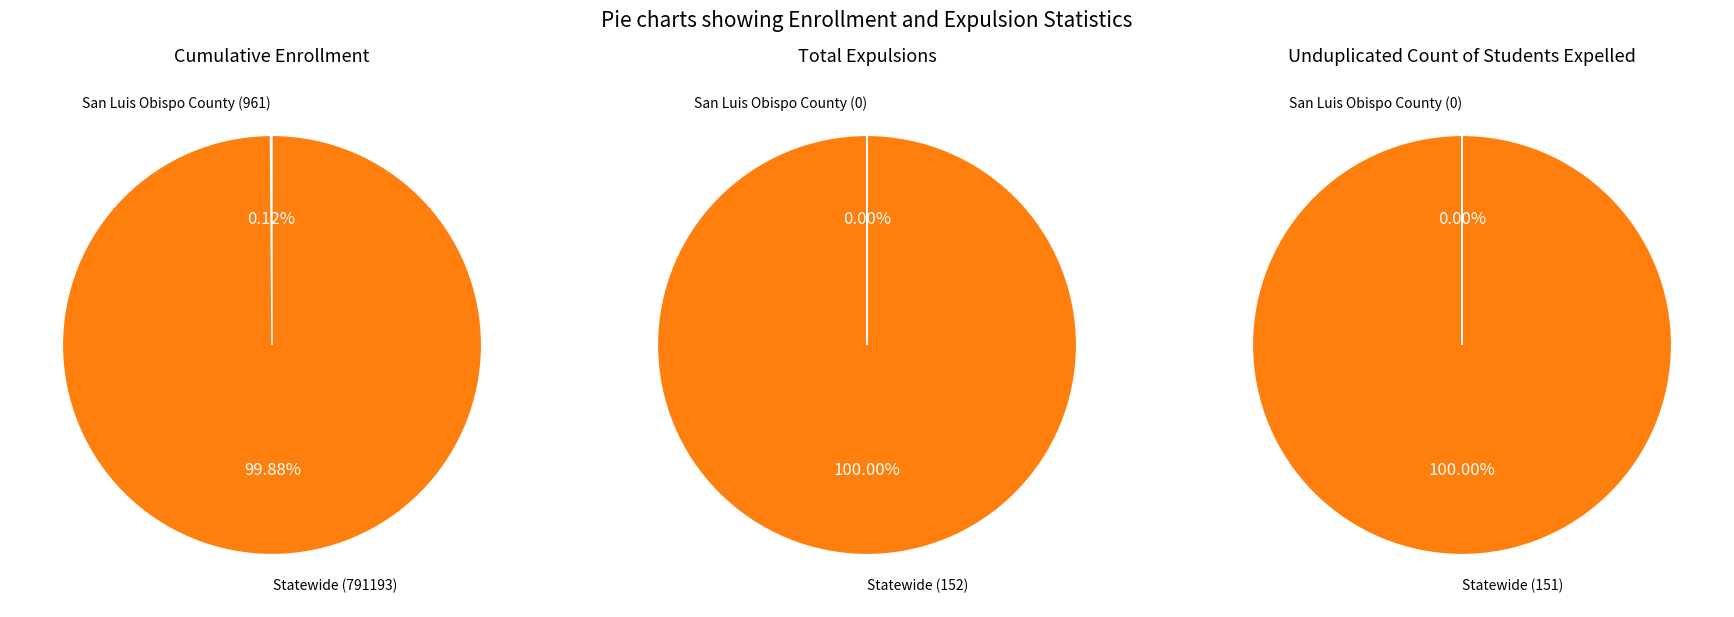

To the nearest percent, what is the difference between the Statewide and San Luis Obispo County slice percentages?

100%